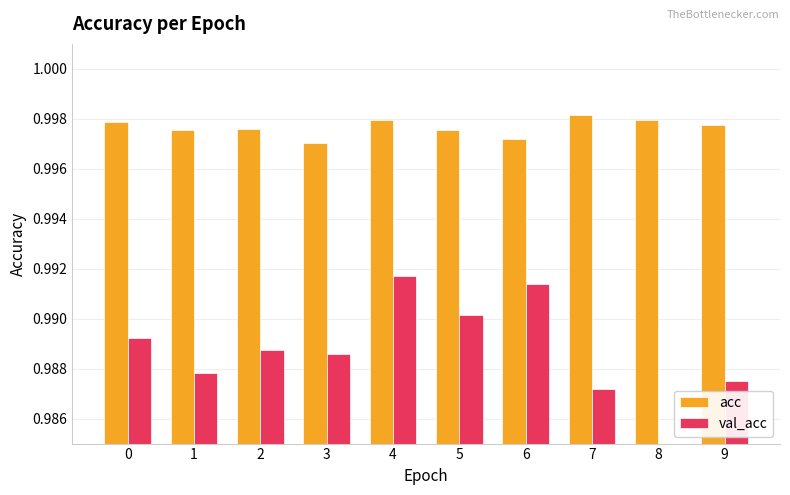

Reading left to right, transcribe all the data shown in this chart.

acc: 0=1.0	1=1.0	2=1.0	3=1.0	4=1.0	5=1.0	6=1.0	7=1.0	8=1.0	9=1.0
val_acc: 0=1.0	1=1.0	2=1.0	3=1.0	4=1.0	5=1.0	6=1.0	7=1.0	8=1.0	9=1.0